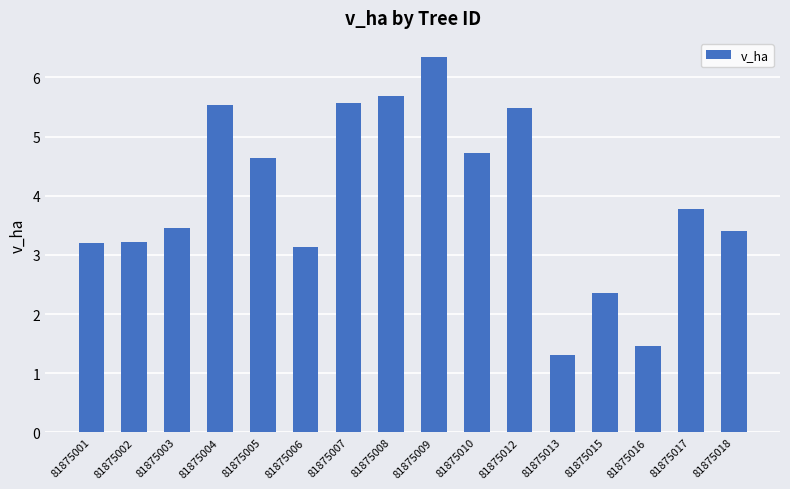

What is the difference between the second highest and minimum values?

4.4